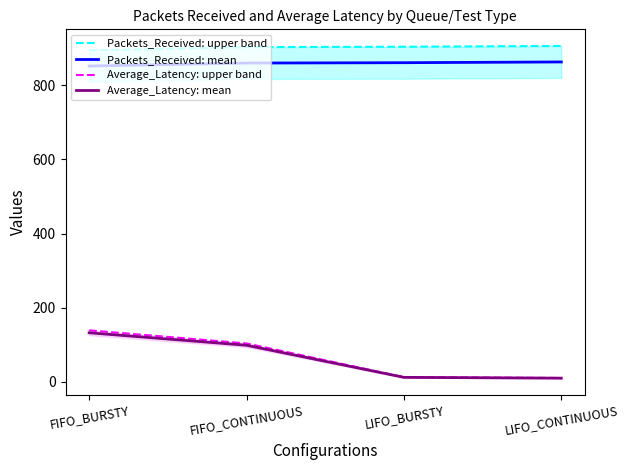

What is the difference between the Average_Latency: upper band values at LIFO_CONTINUOUS and LIFO_BURSTY?

2.3